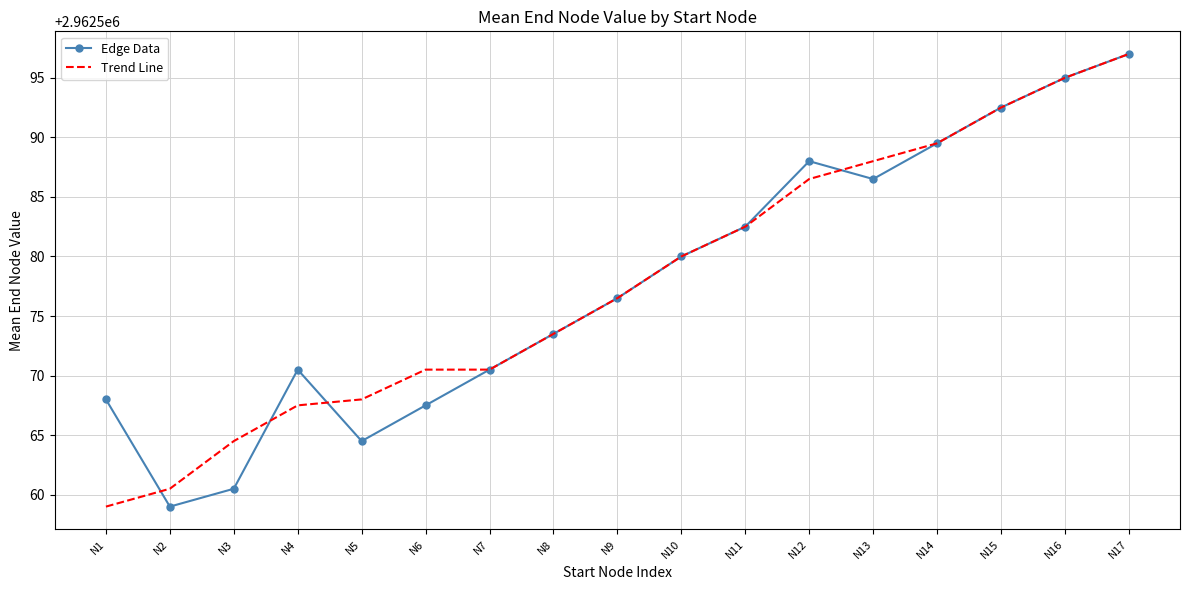

Which series changed the most between N3 and N14?

Edge Data